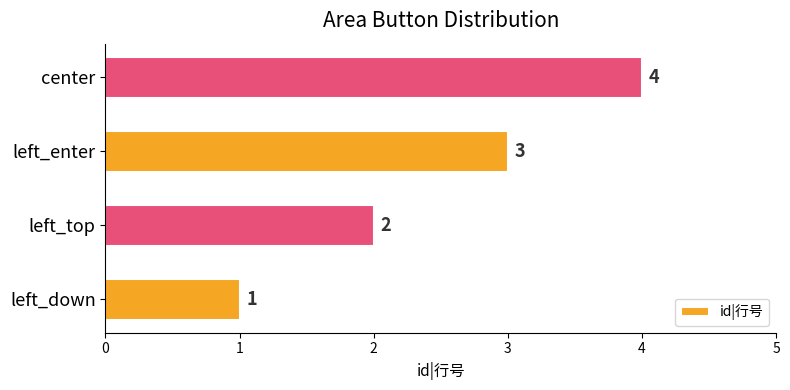

What is the difference between the maximum and minimum values?

3